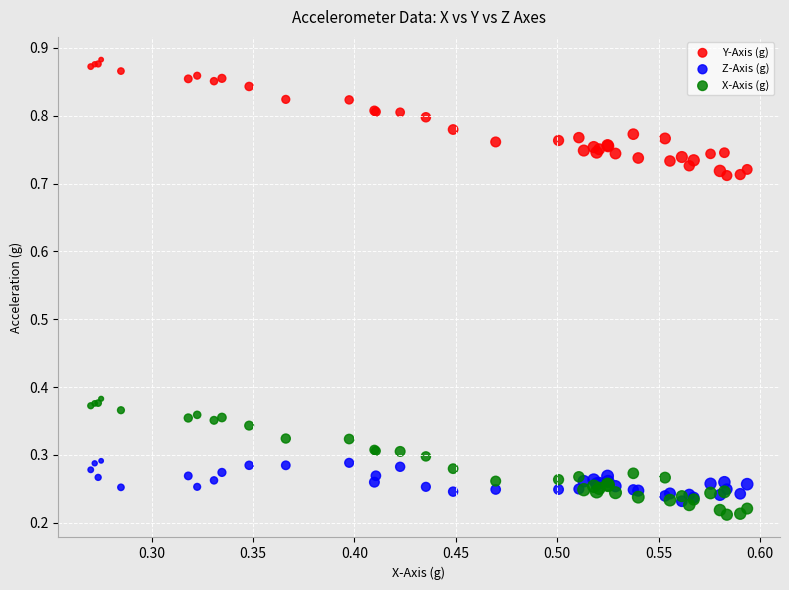

Which series reaches the maximum Y coordinate?

Y-Axis (g)